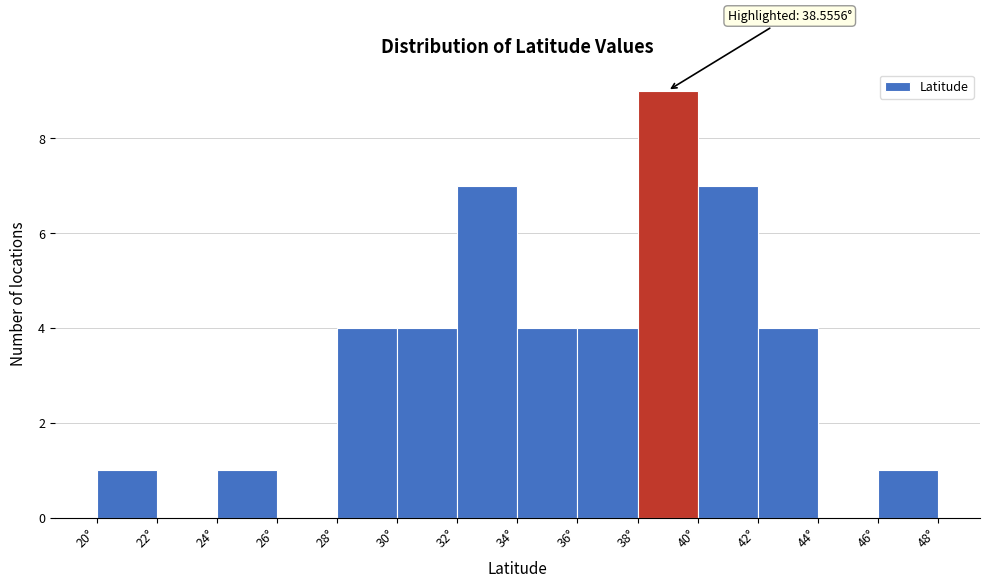

Which range on the x-axis has the tallest bar?

38 to 40